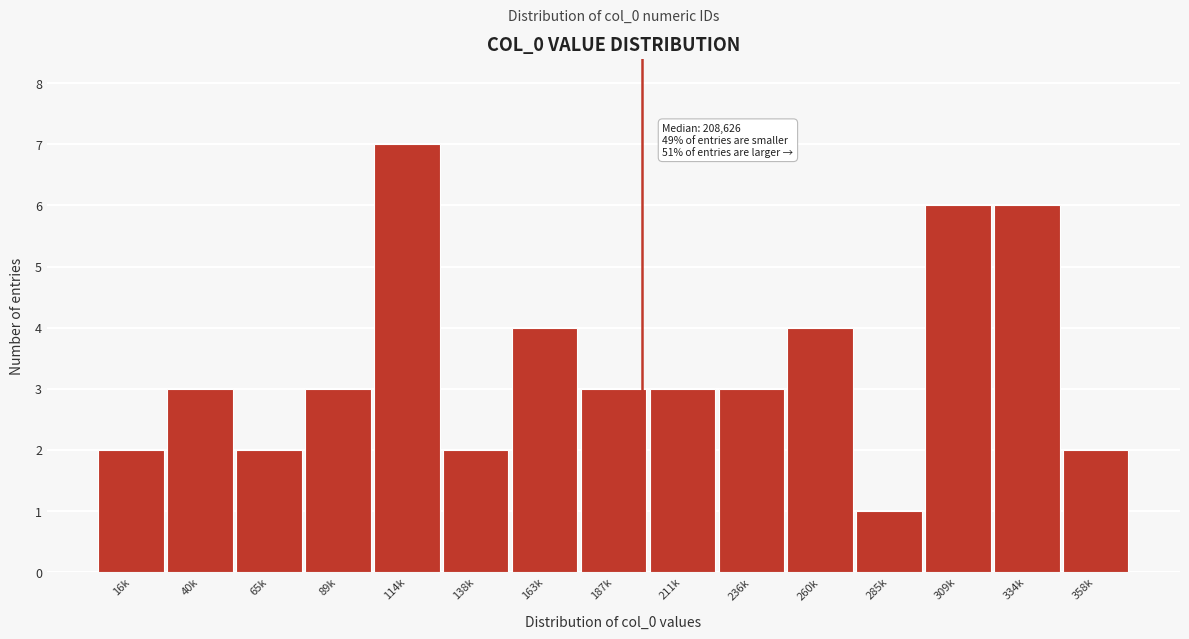

Reading left to right, transcribe all the data shown in this chart.

2	3	2	3	7	2	4	3	3	3	4	1	6	6	2